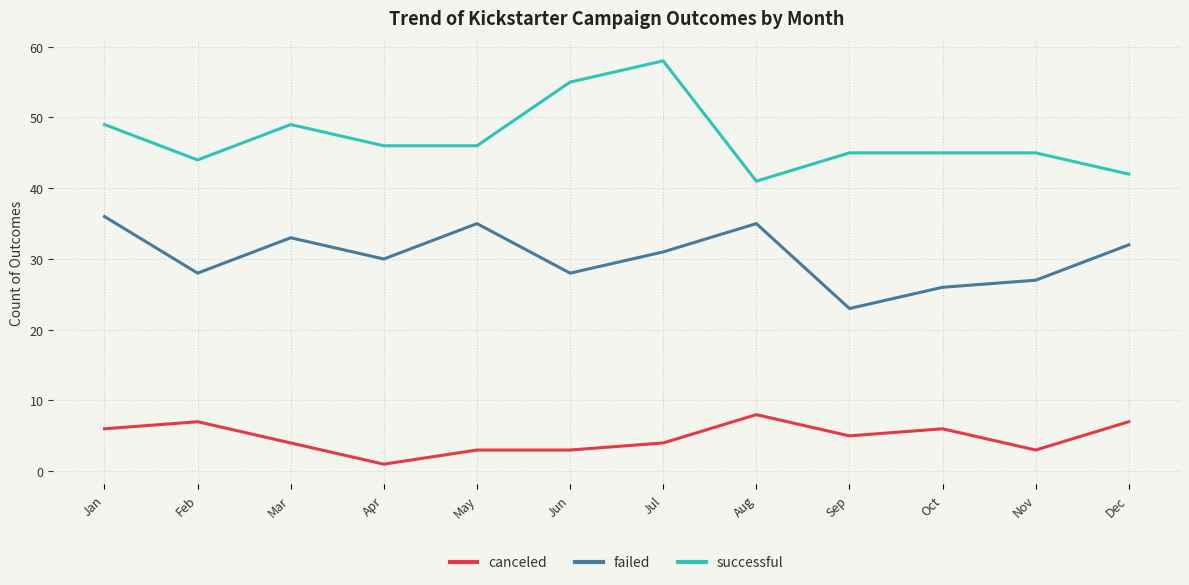

What is the lowest value of the canceled series?

1